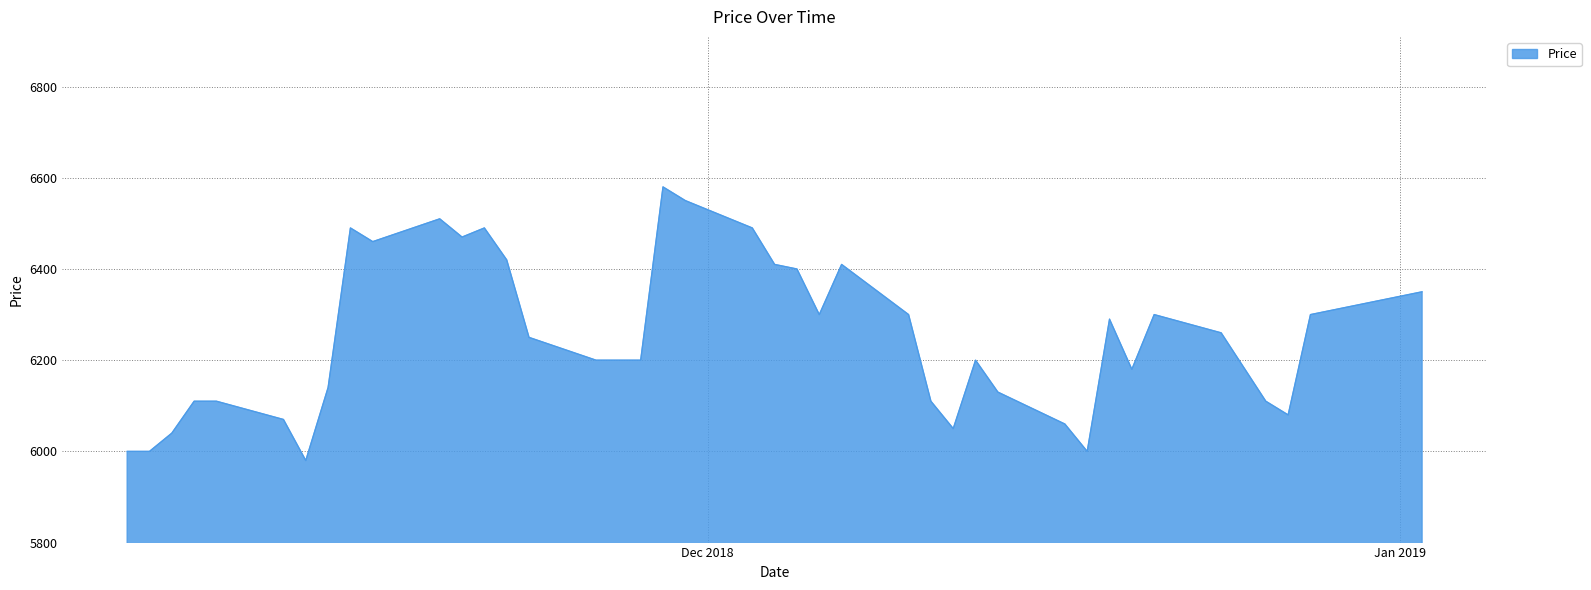

What is the difference between the maximum and minimum values?

600